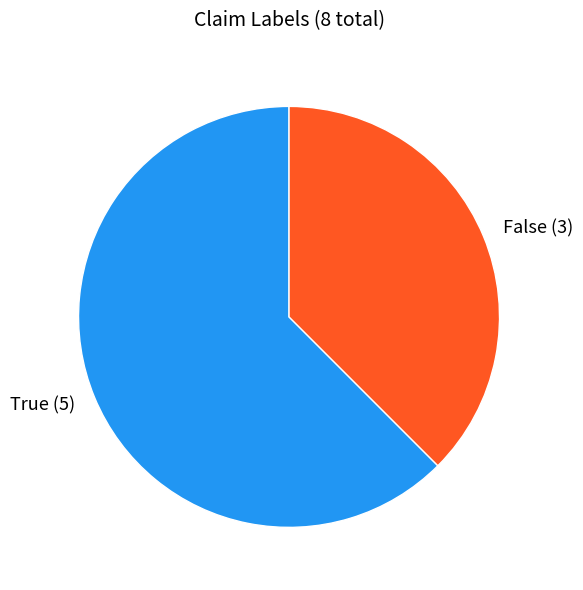

Rank the categories by value from highest to lowest.

True, False